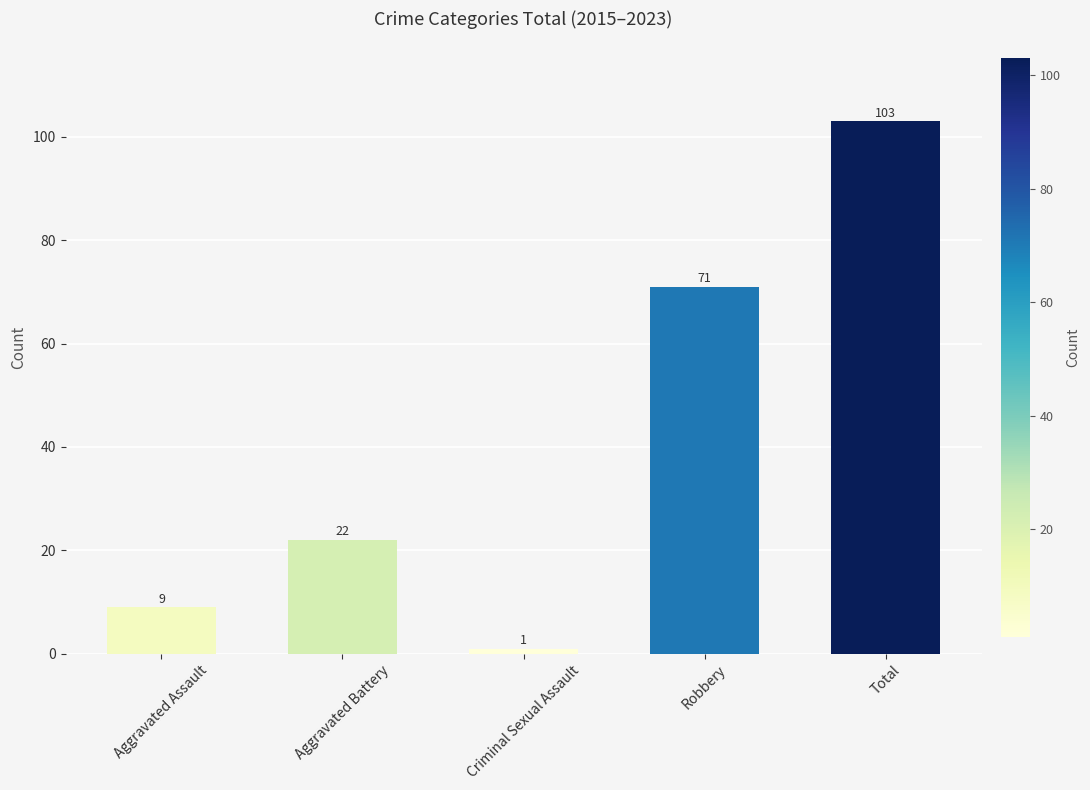

What is the change in value from Aggravated Battery to Total?

+81